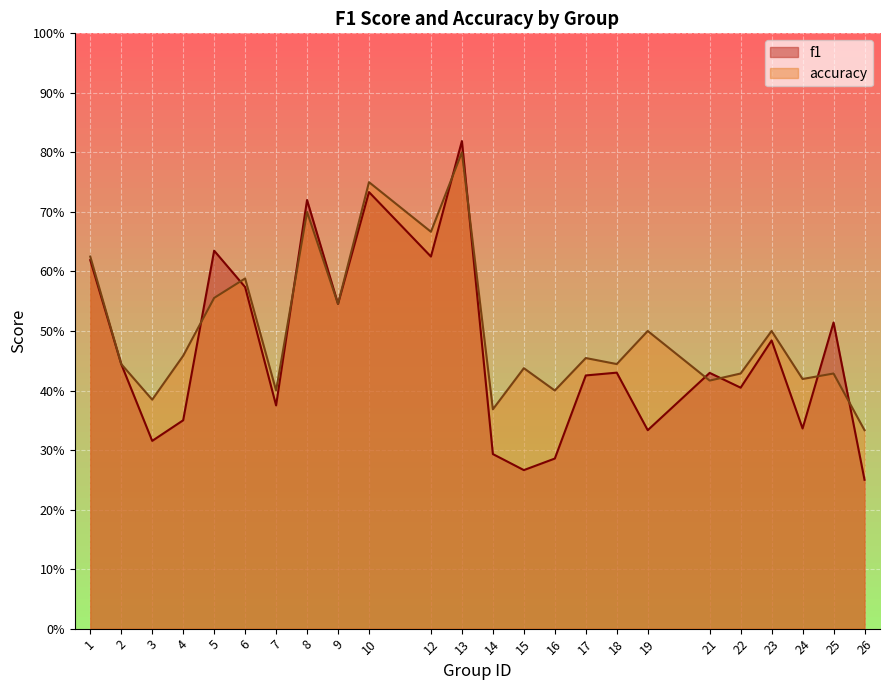

Count the number of categories in the chart.

24